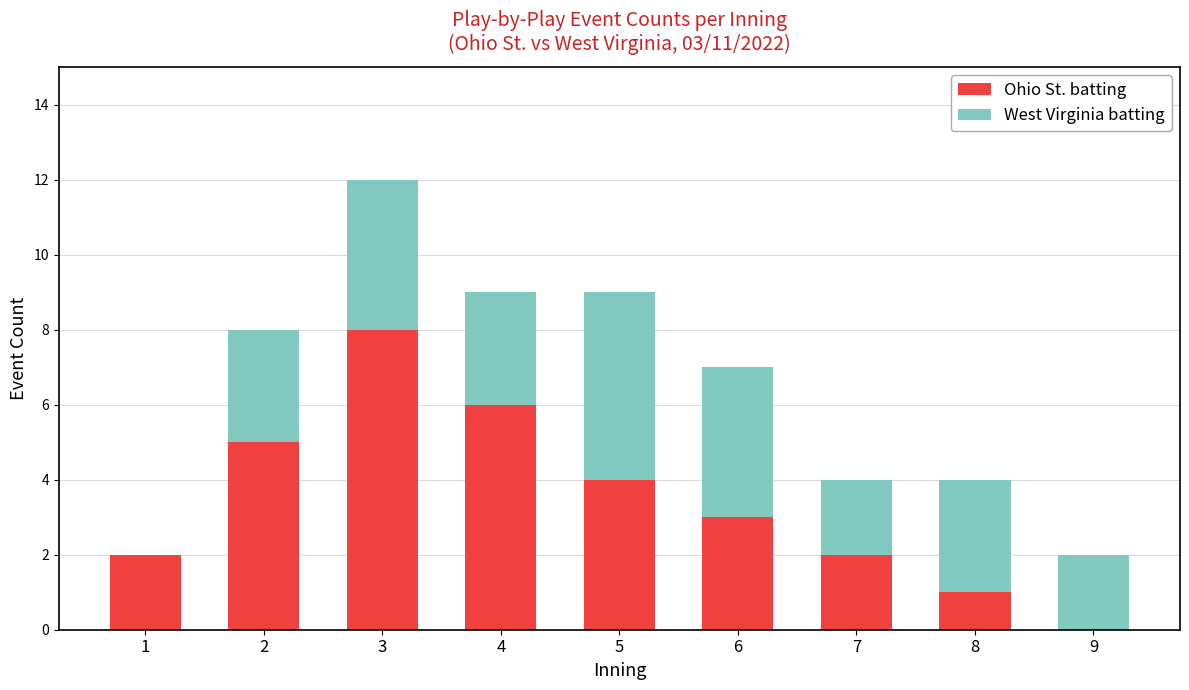

The Ohio St. batting series shows 6 at 5. True or false?

False